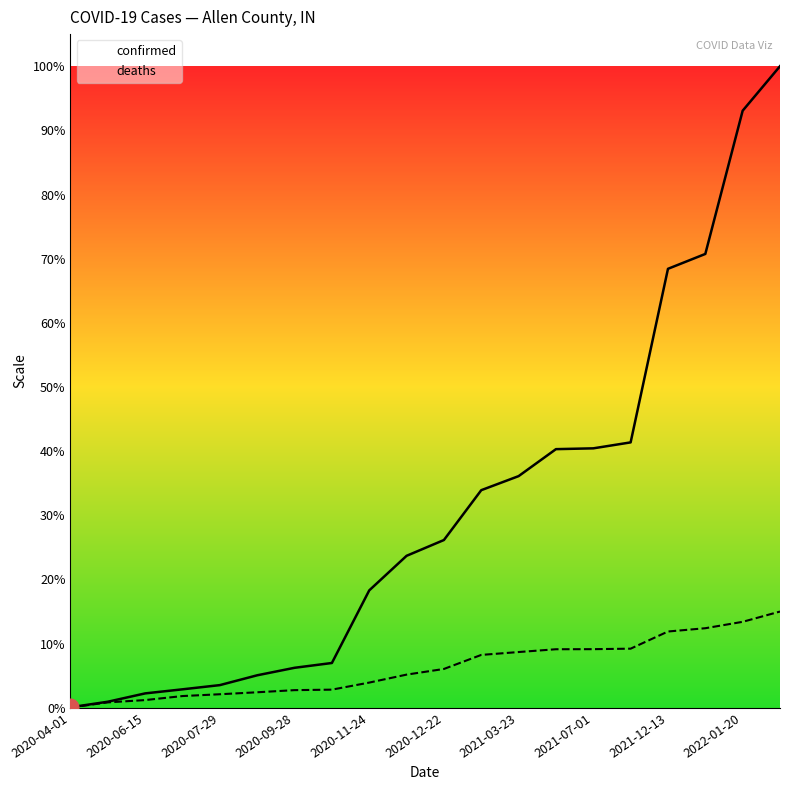

Which series changed the most between 2021-03-23 and 2021-12-13?

confirmed